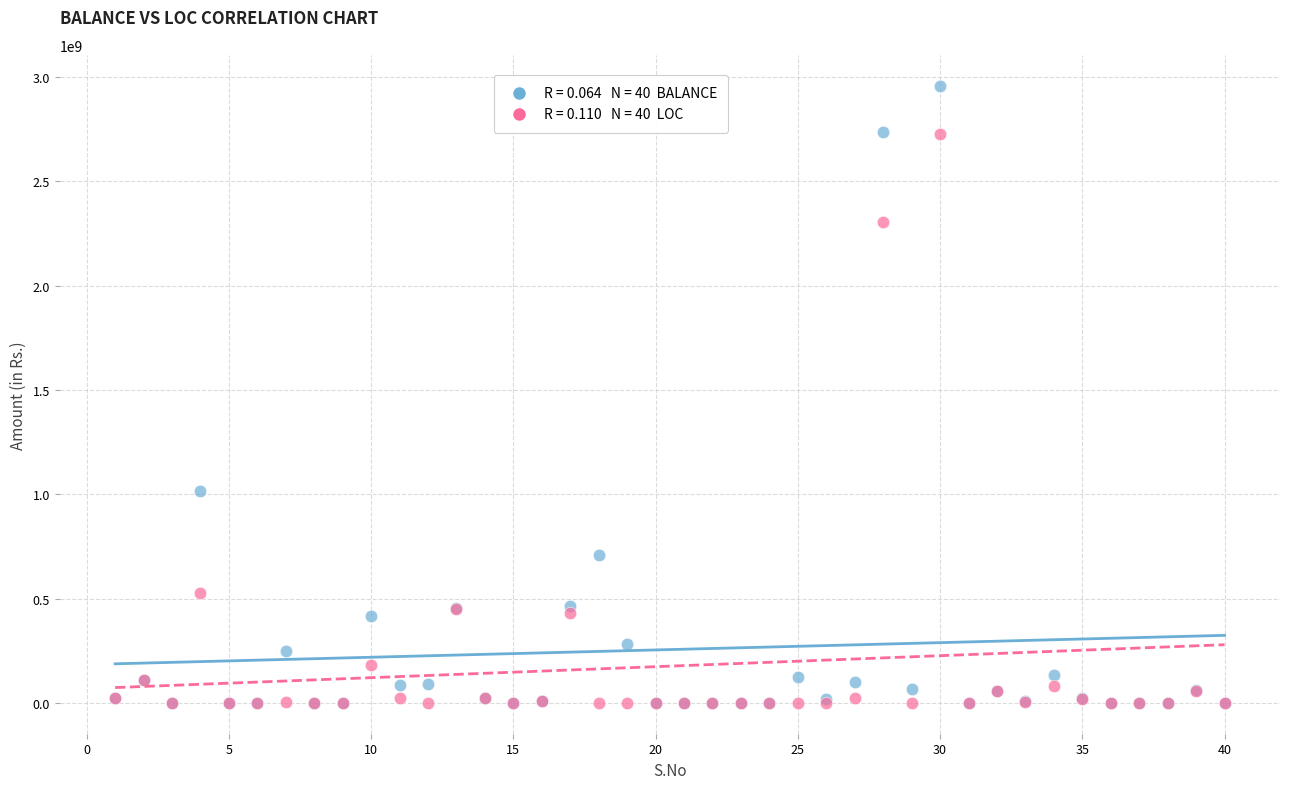

Across all series, what Y value is closest to 1479046201?

1015133006